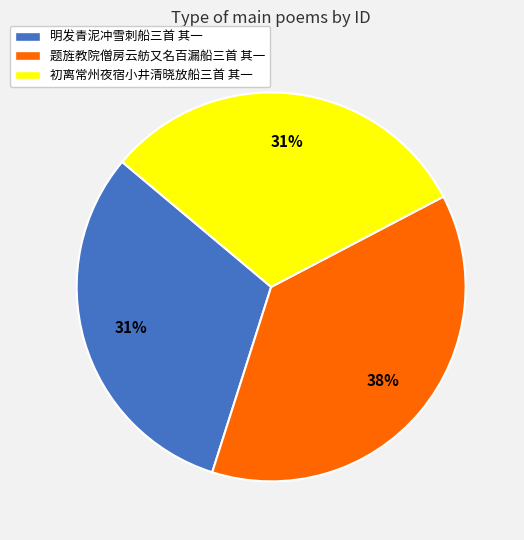

True or false: 题旌教院僧房云舫又名百漏船三首 其一 accounts for 38% of the total.

True